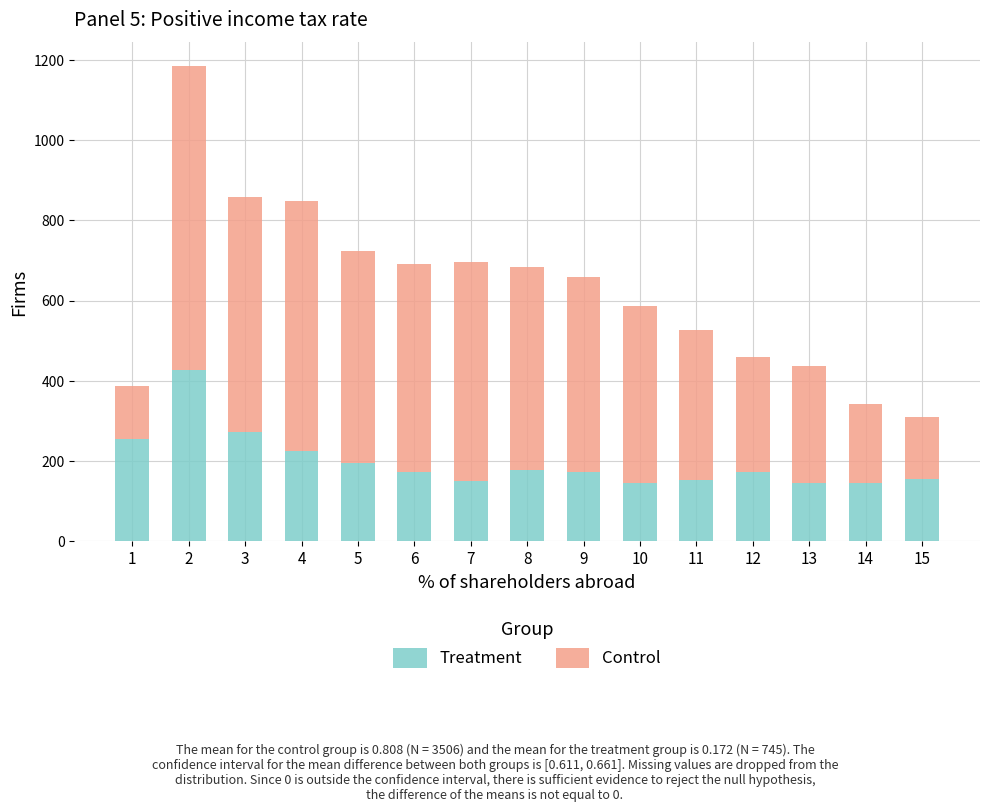

What is the difference between the maximum and second lowest values in the Treatment series?

283